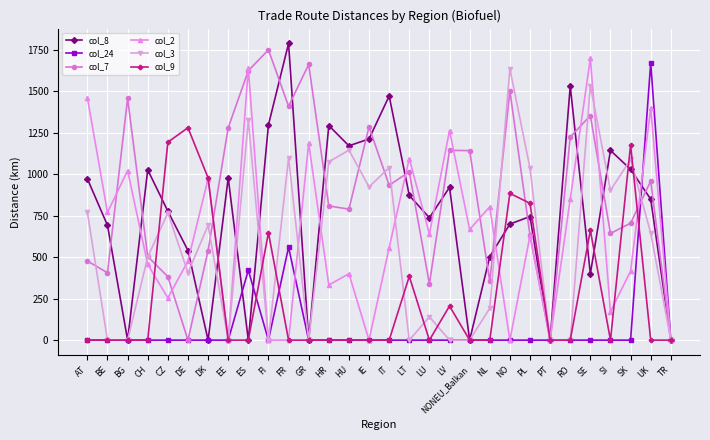

At which label does col_7 first exceed 934?

BG